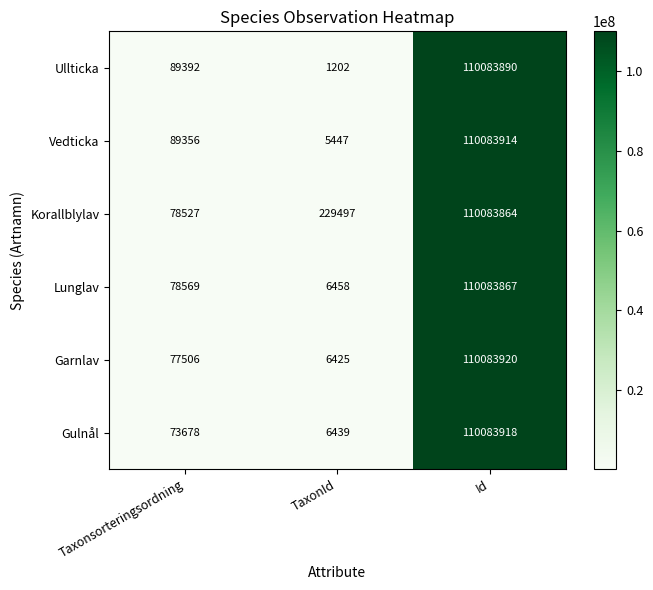

What is the difference between the highest and lowest values at Id?

56